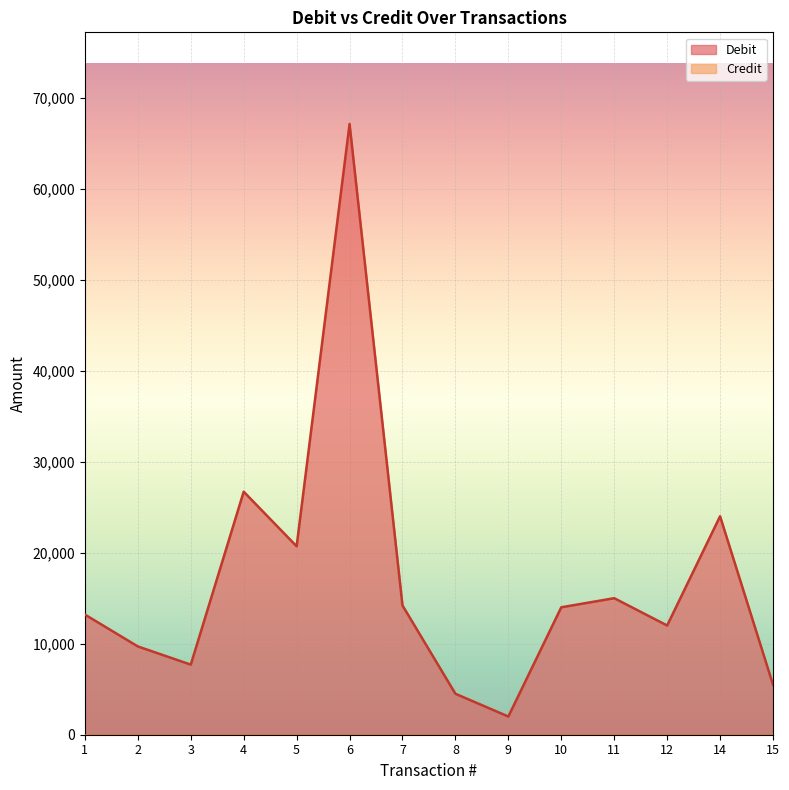

At which label does the data first exceed 14000?

4